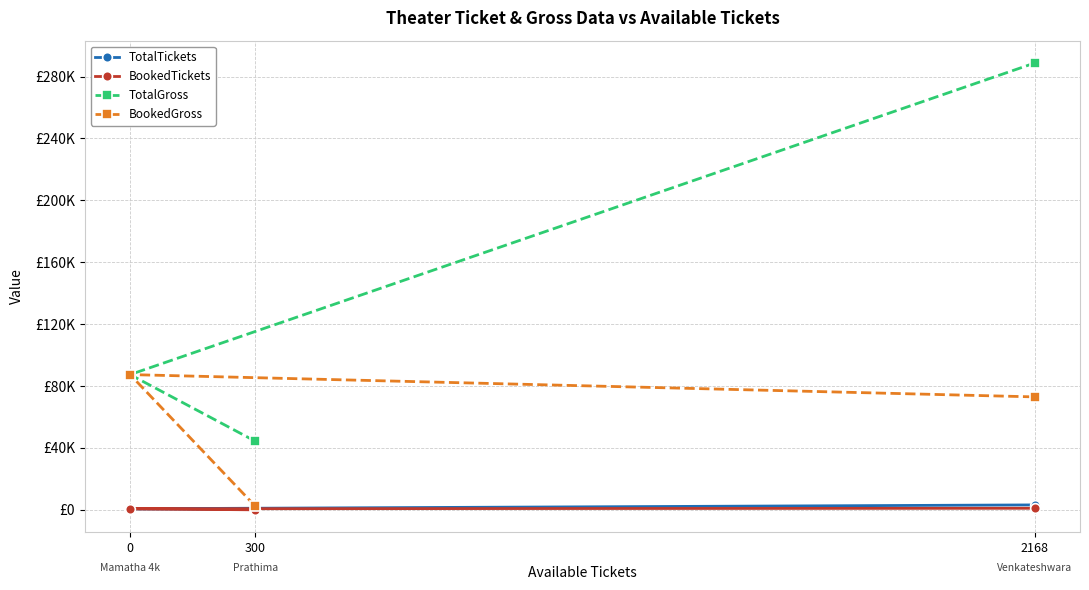

What is the smallest value displayed?

12